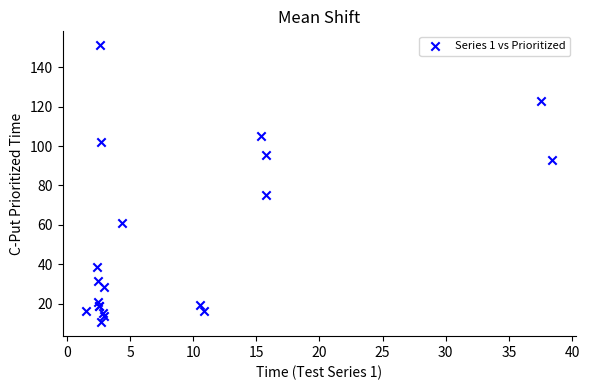

What Y value in the scatter plot is closest to 80?

75.3